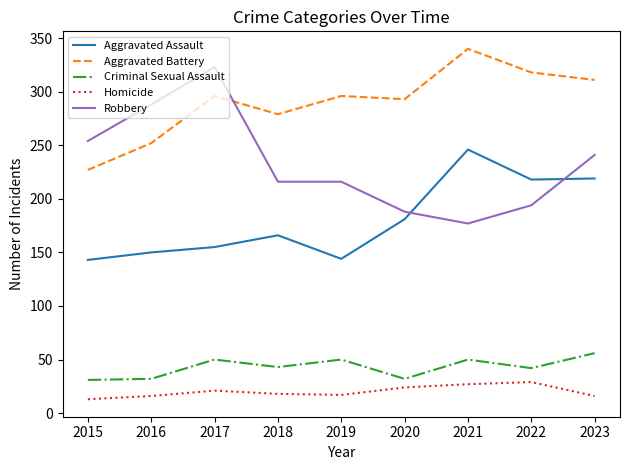

The value of Criminal Sexual Assault at 2016 is 47. True or false?

False